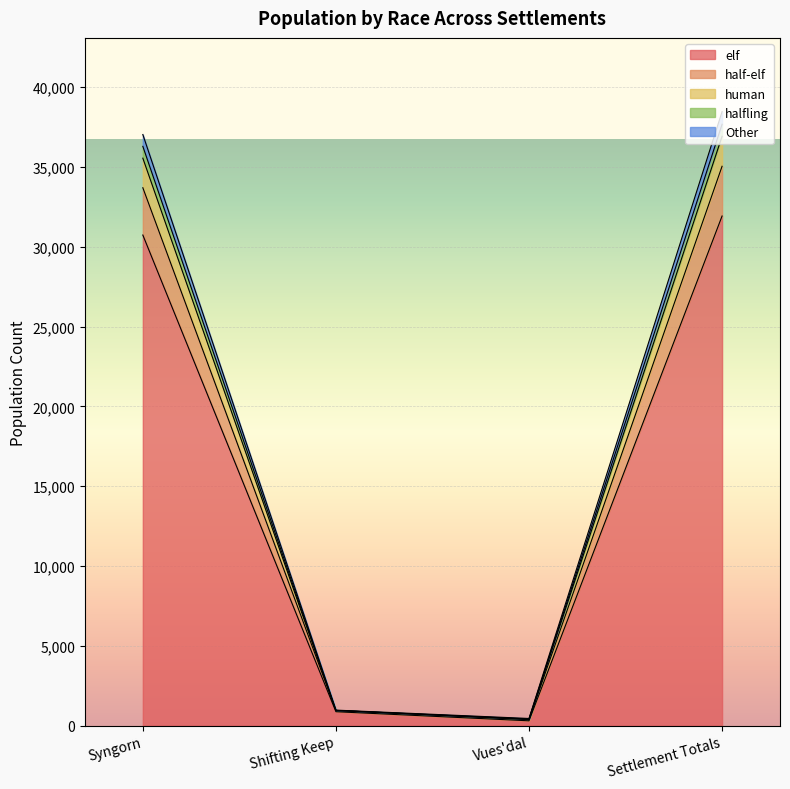

In Other, how many points are lower than both neighbors (excluding endpoints)?

1